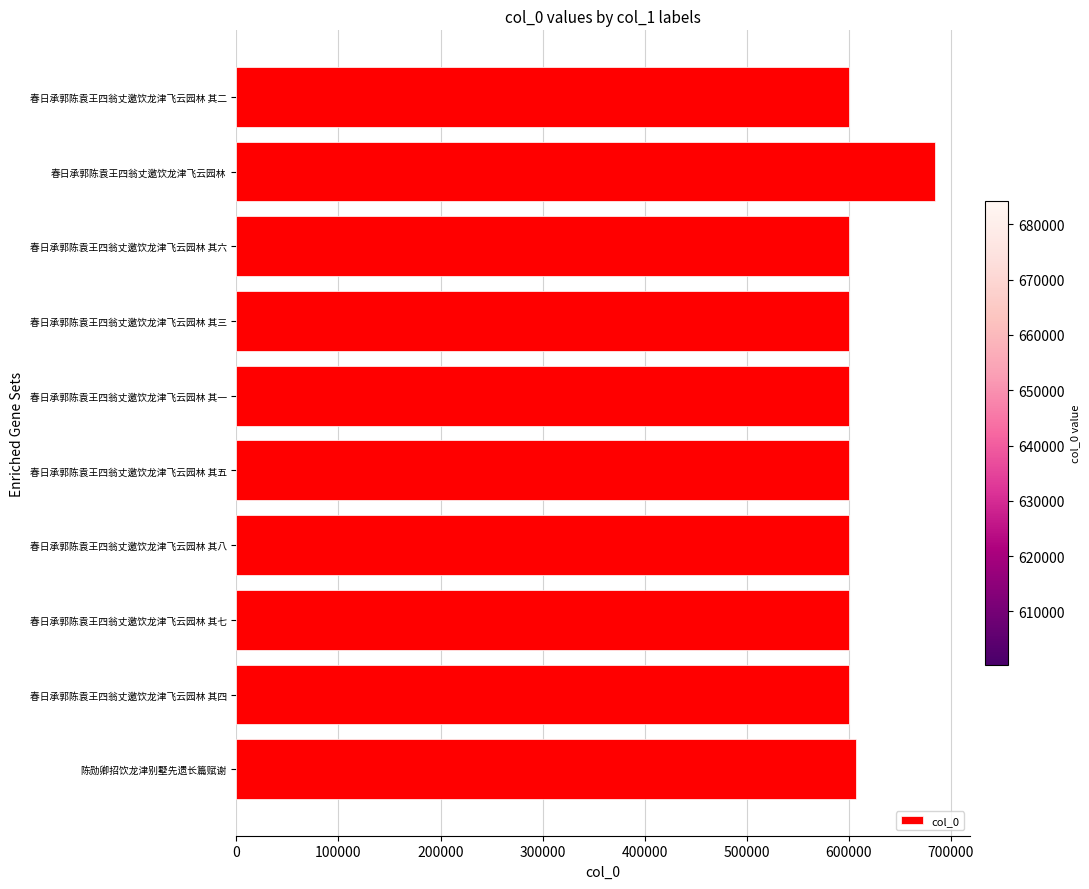

What is the sum of the values at 春日承郭陈袁王四翁丈邀饮龙津飞云园林 其七 and 陈勋卿招饮龙津别墅先遗长篇赋谢?

1207342